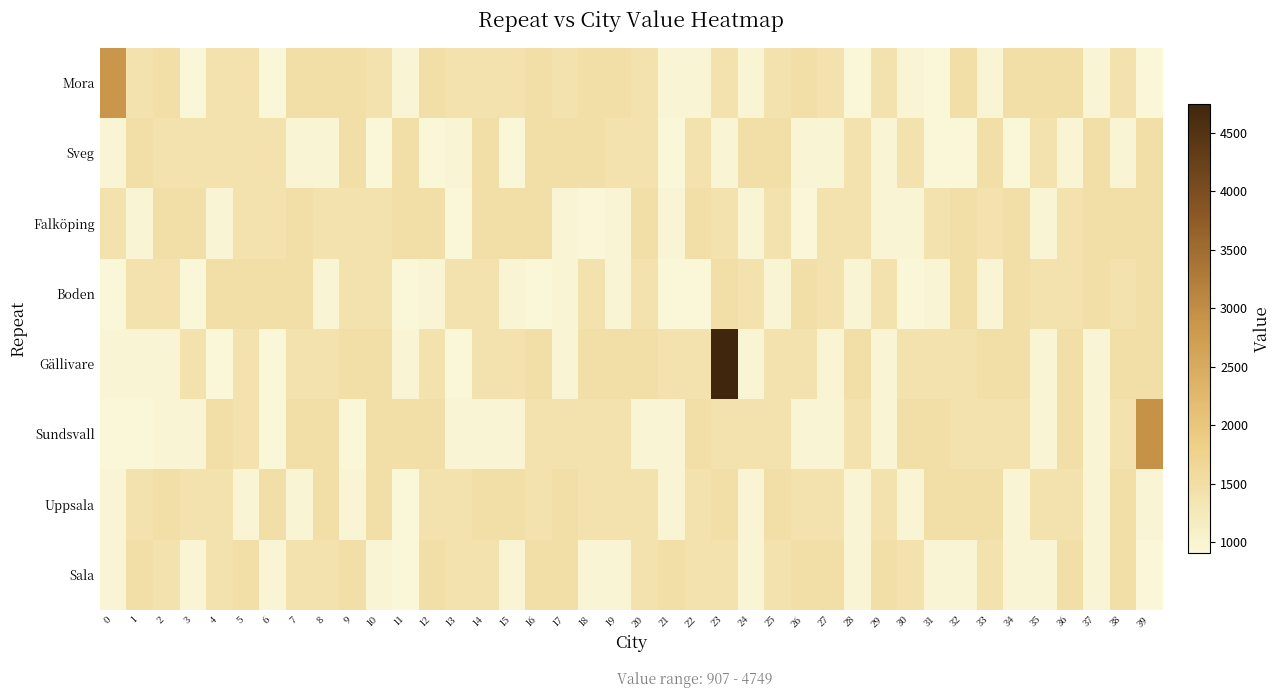

At how many categories does at least one series exceed 4743?

1